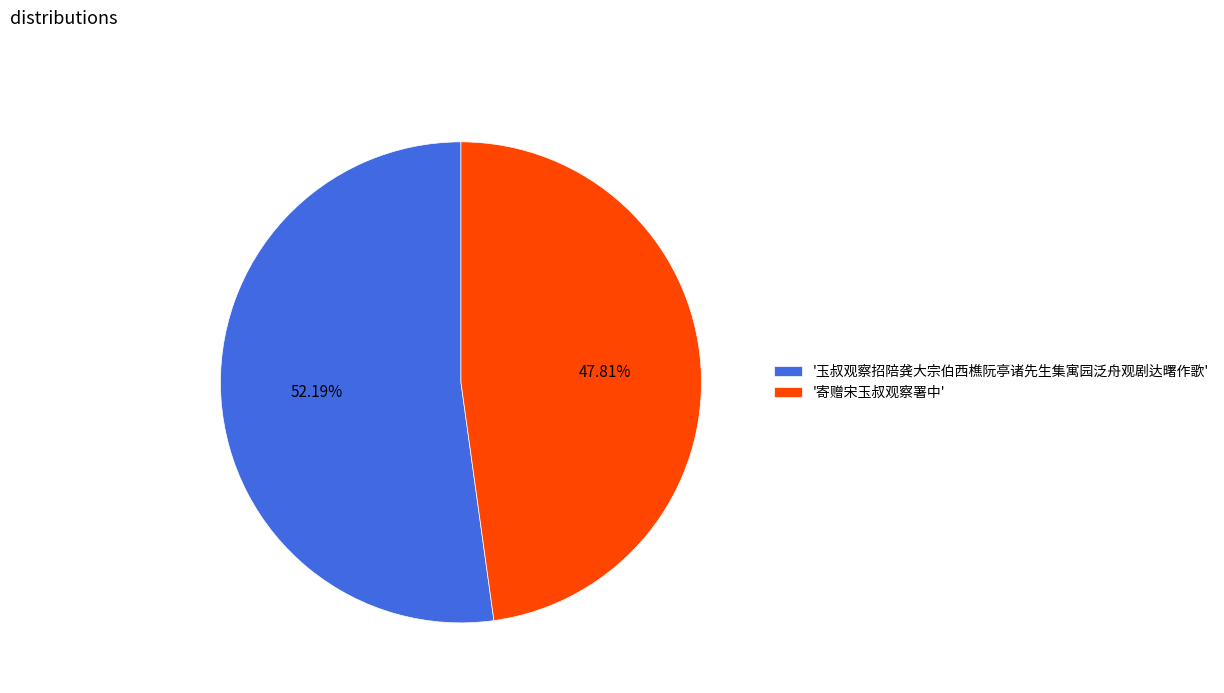

Is '玉叔观察招陪龚大宗伯西樵阮亭诸先生集寓园泛舟观剧达曙作歌' the majority of the pie?

Yes